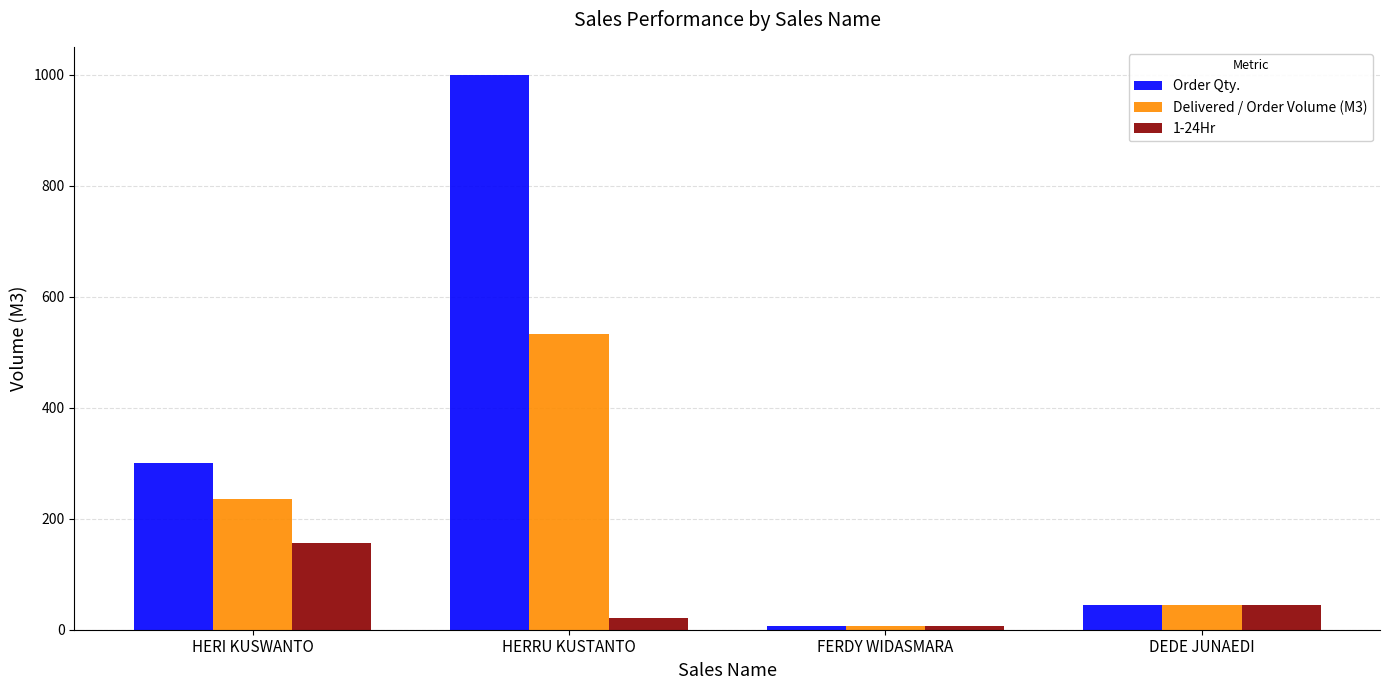

What is the sum of all Delivered / Order Volume (M3) values?

821